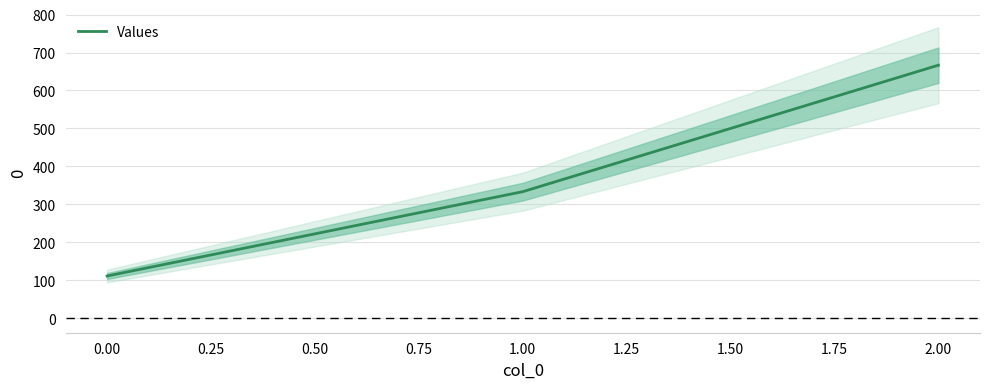

Reading left to right, extract all data points from this chart.

111.1	333.3	666.7